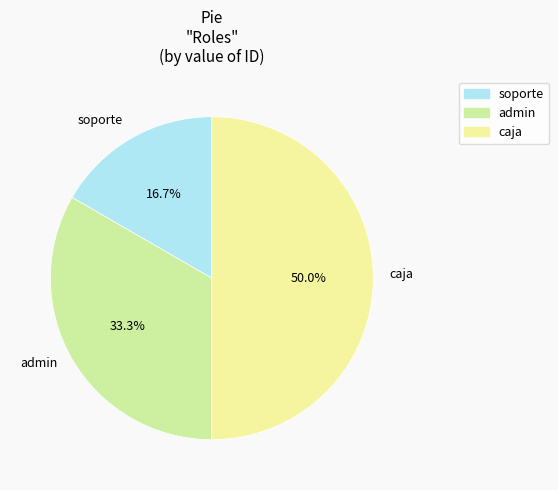

The admin slice represents 24% of the pie. True or false?

False